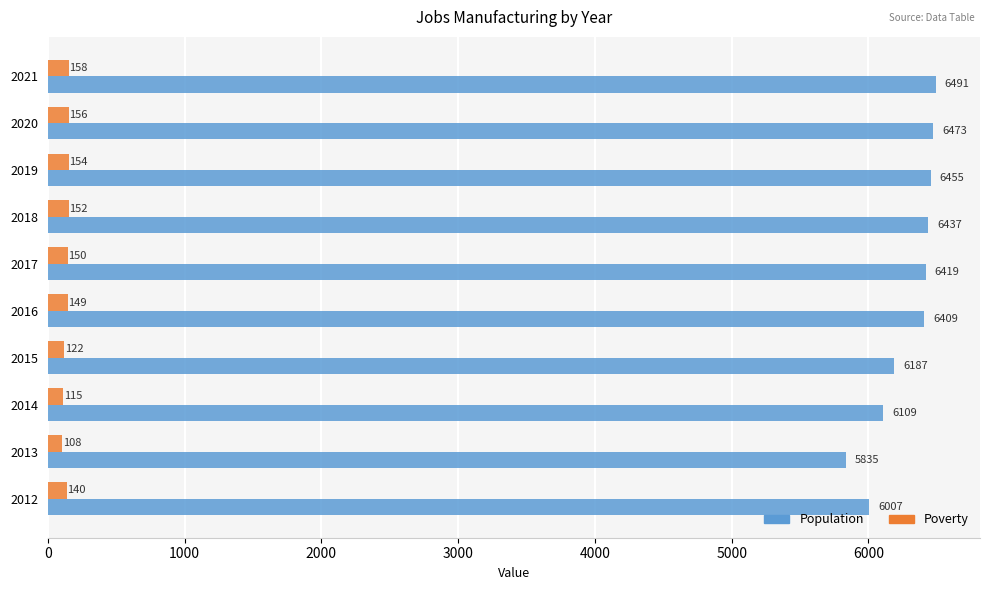

List the labels in order of Population value, largest first.

2021, 2020, 2019, 2018, 2017, 2016, 2015, 2014, 2012, 2013